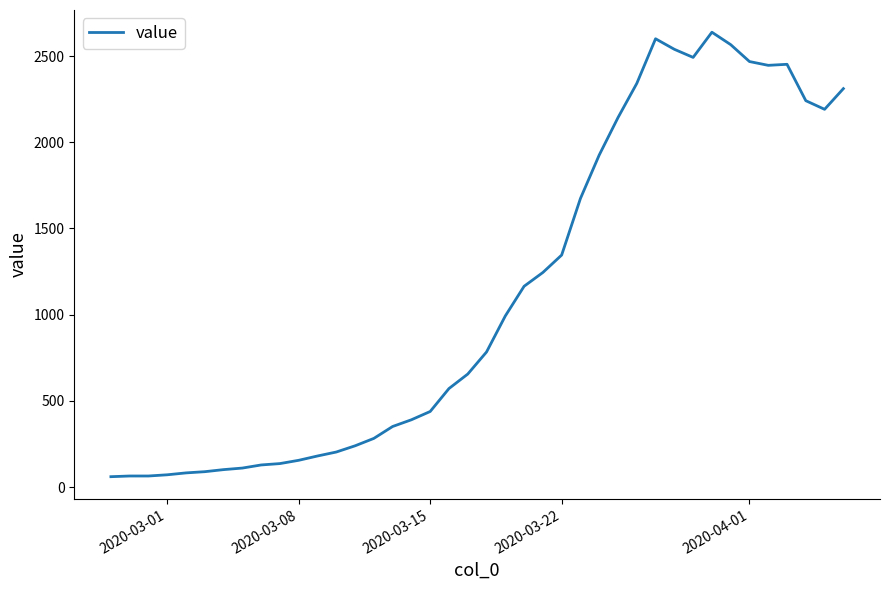

What is the difference between the maximum and minimum values?

2577